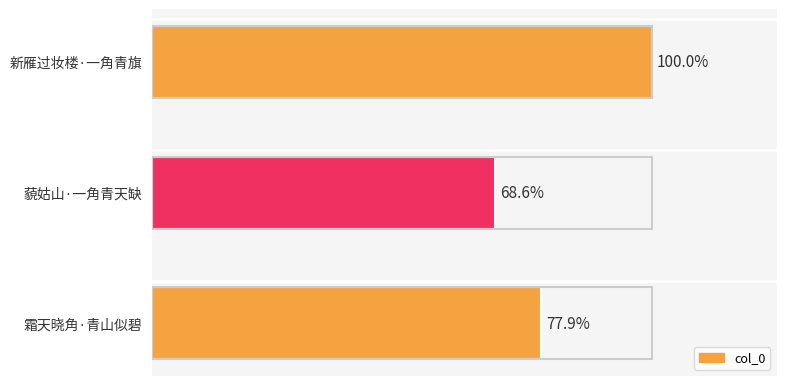

Are the bars horizontal?

Yes